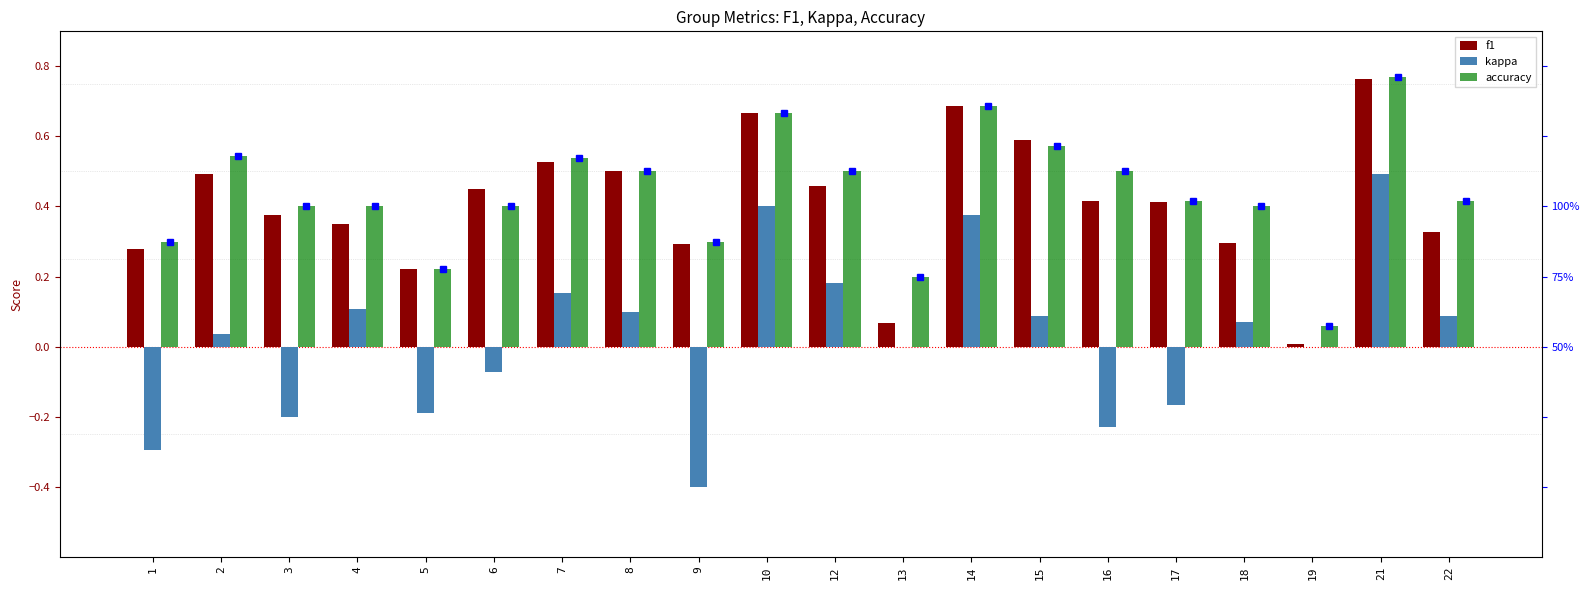

How many series are shown in this chart?

3